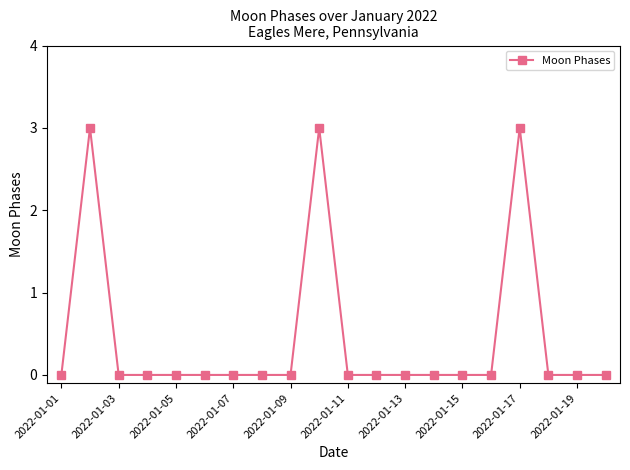

What is the sum of all values?

9